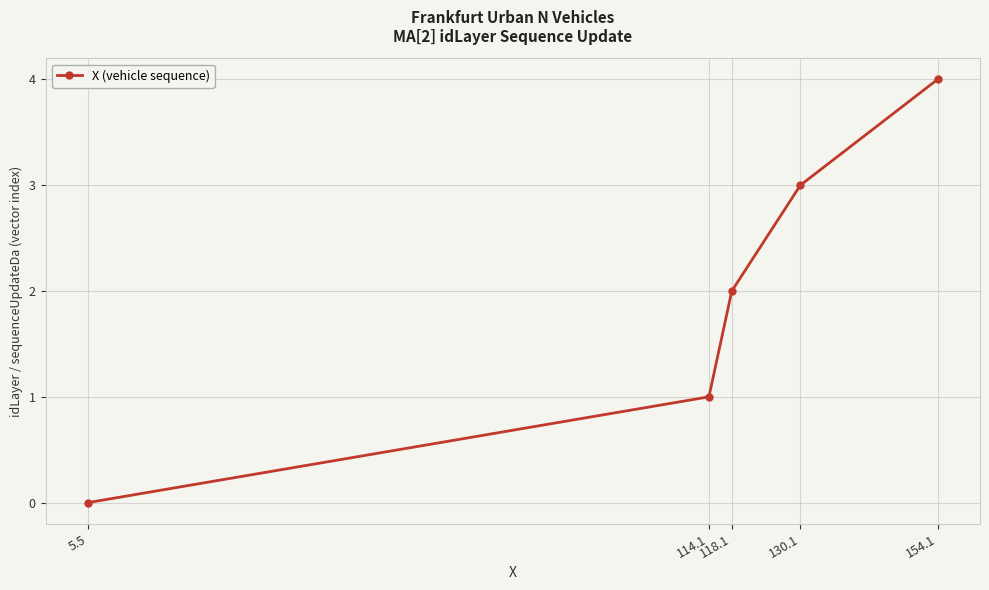

Count the number of data series in this chart.

1